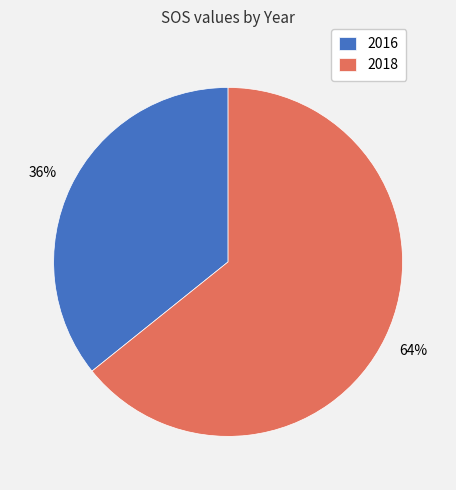

To the nearest percent, what percentage of the pie is 2016?

36%